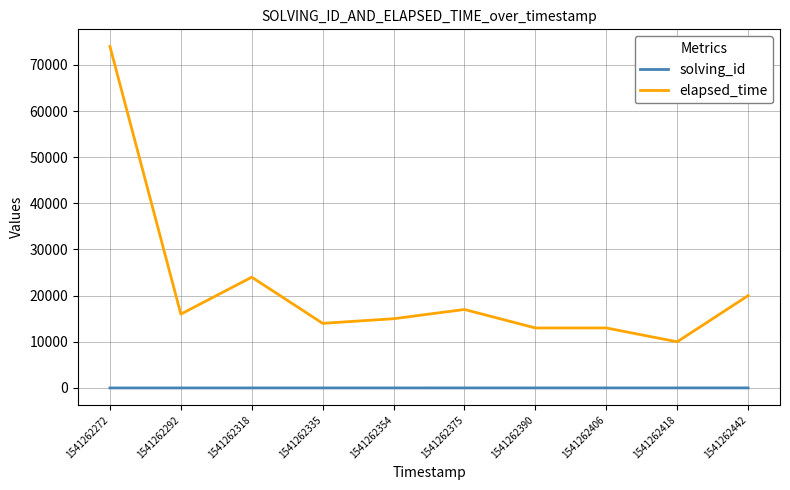

Which series changed the most between 1541262318 and 1541262406?

elapsed_time